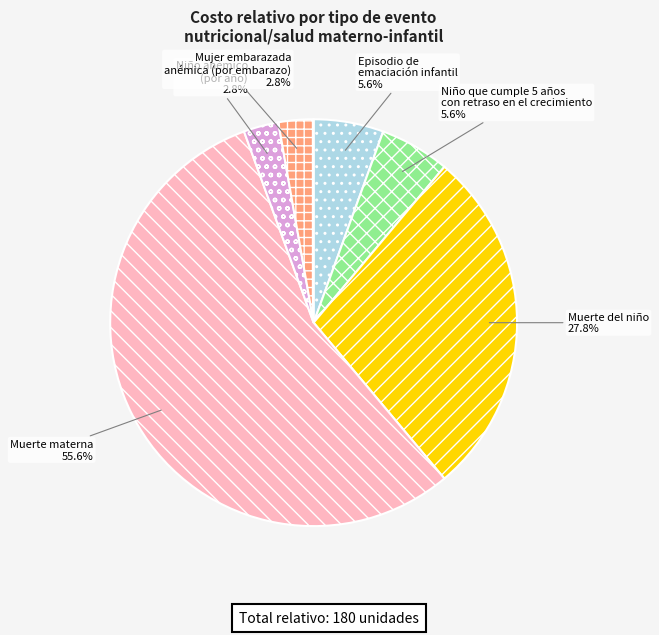

Is the sum of Niño anémico (por año) and Muerte materna greater than half?

Yes